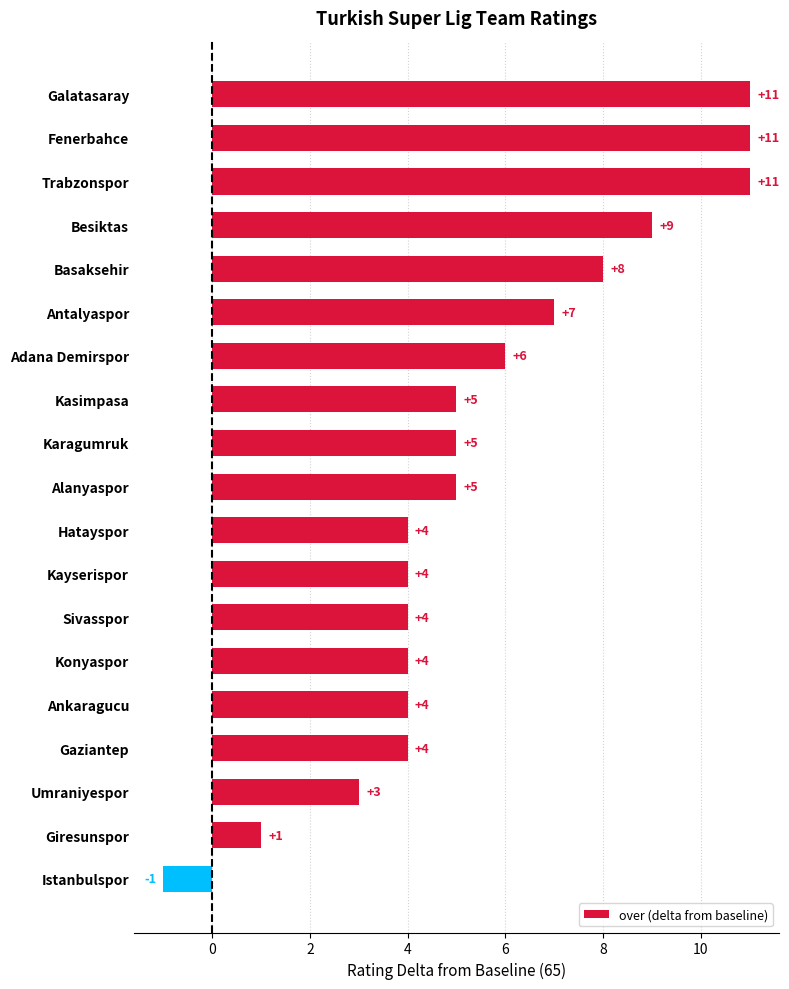

What is the value of the 12th bar from the top?

4